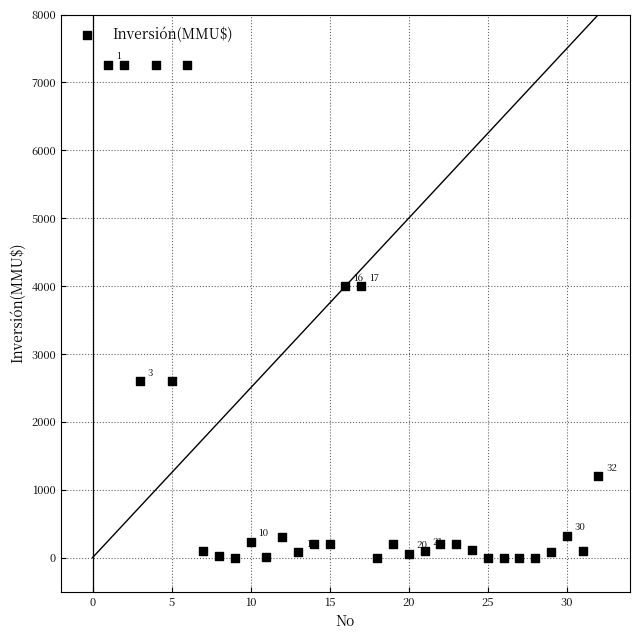

What is the range of X values (max minus min)?

31